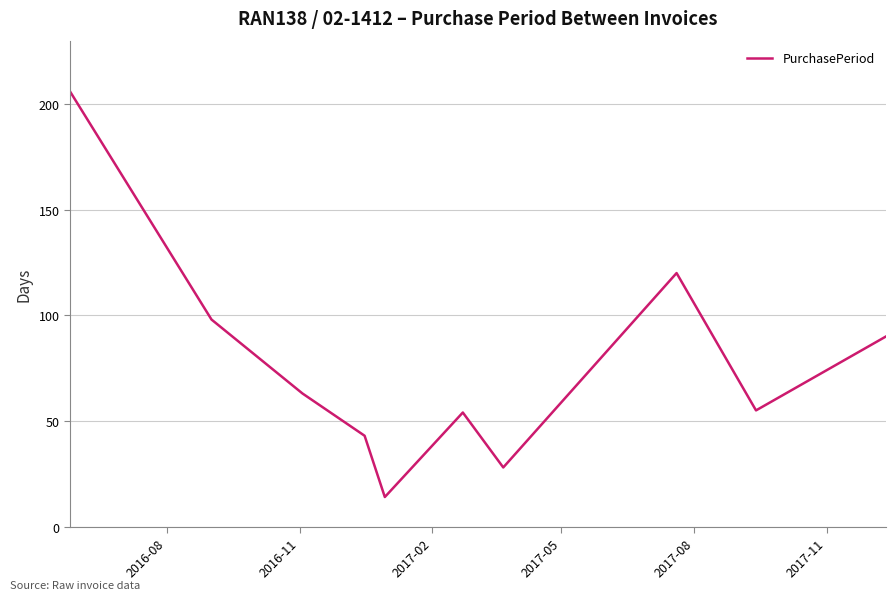

What is the minimum value shown in the chart?

14